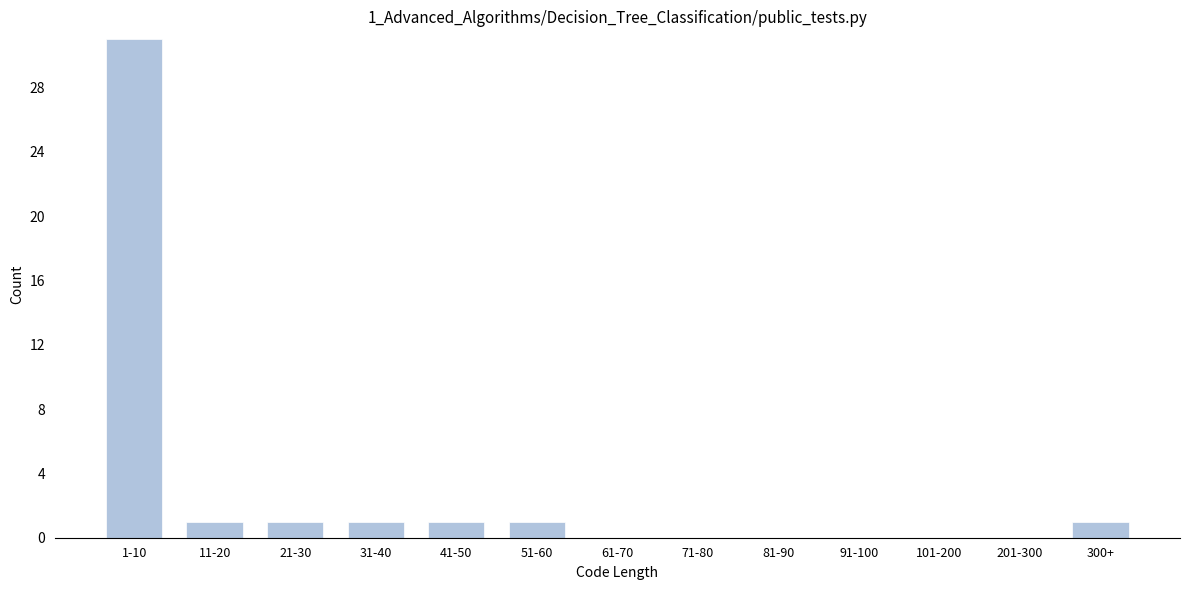

Reading right to left, list all the values displayed in this chart.

300+=1	201-300=0	101-200=0	91-100=0	81-90=0	71-80=0	61-70=0	51-60=1	41-50=1	31-40=1	21-30=1	11-20=1	1-10=31